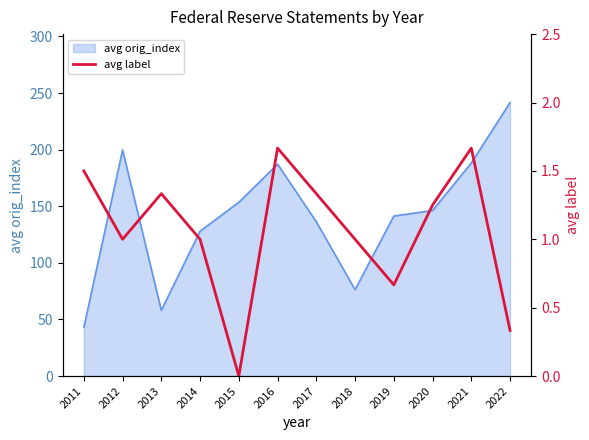

The value of avg orig_index at 2018 is 76.3. True or false?

True